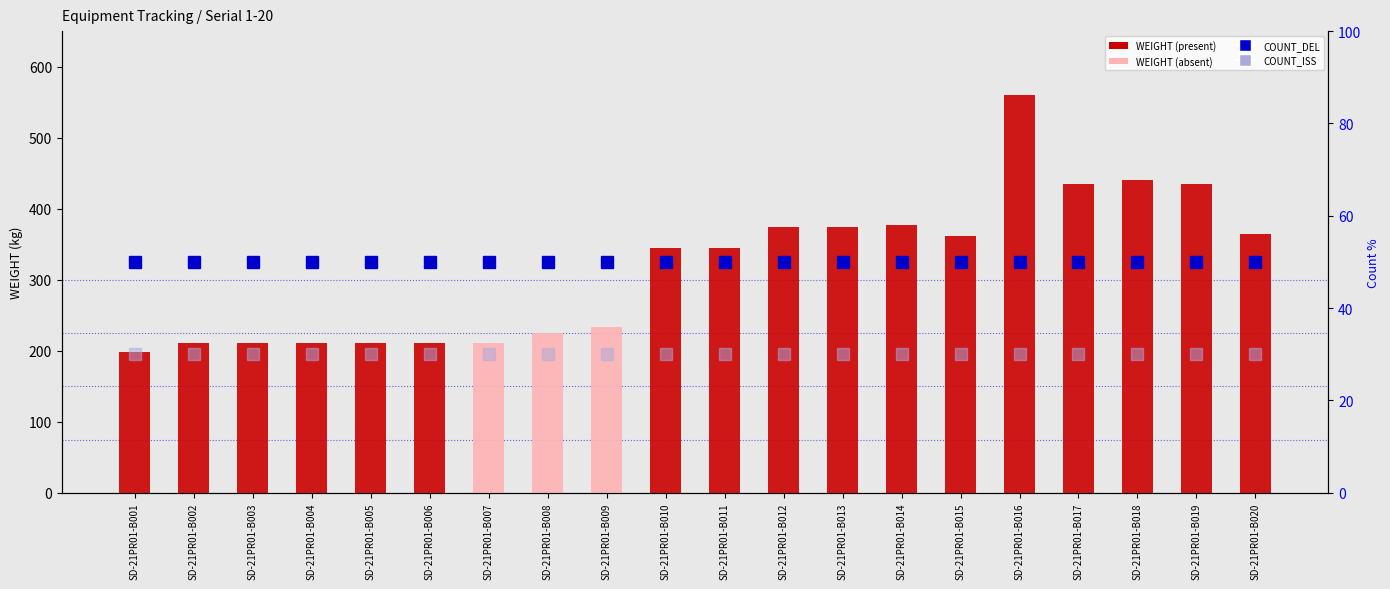

Is it true that the value at SD-21PR01-B011 is 344.8?

True